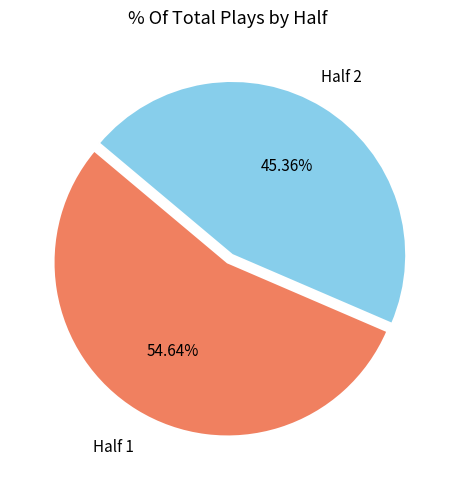

Is there a majority slice in this chart?

Yes